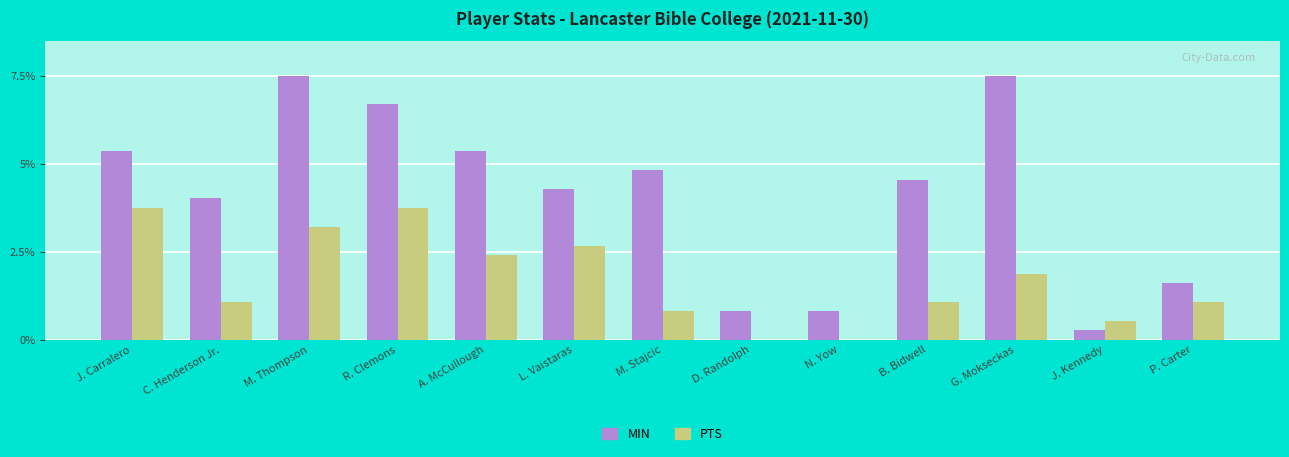

What is the sum of all PTS values?

22.2